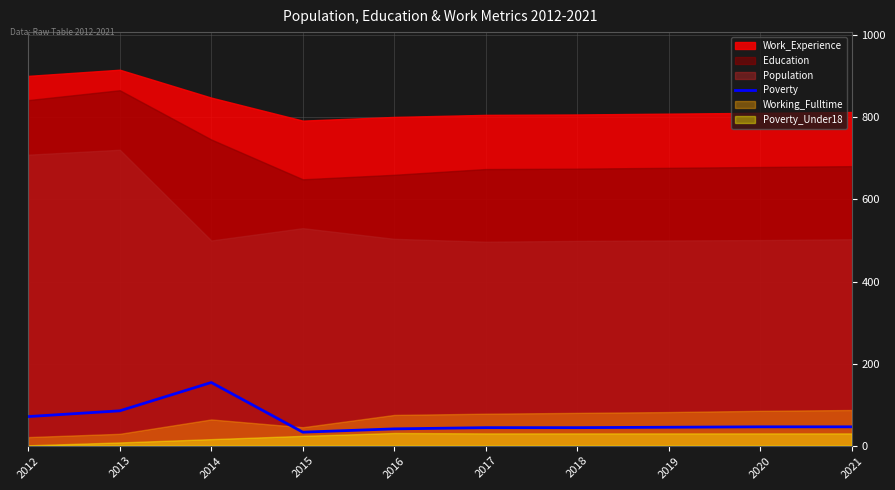

What is the value of the 7th point from the left?

44